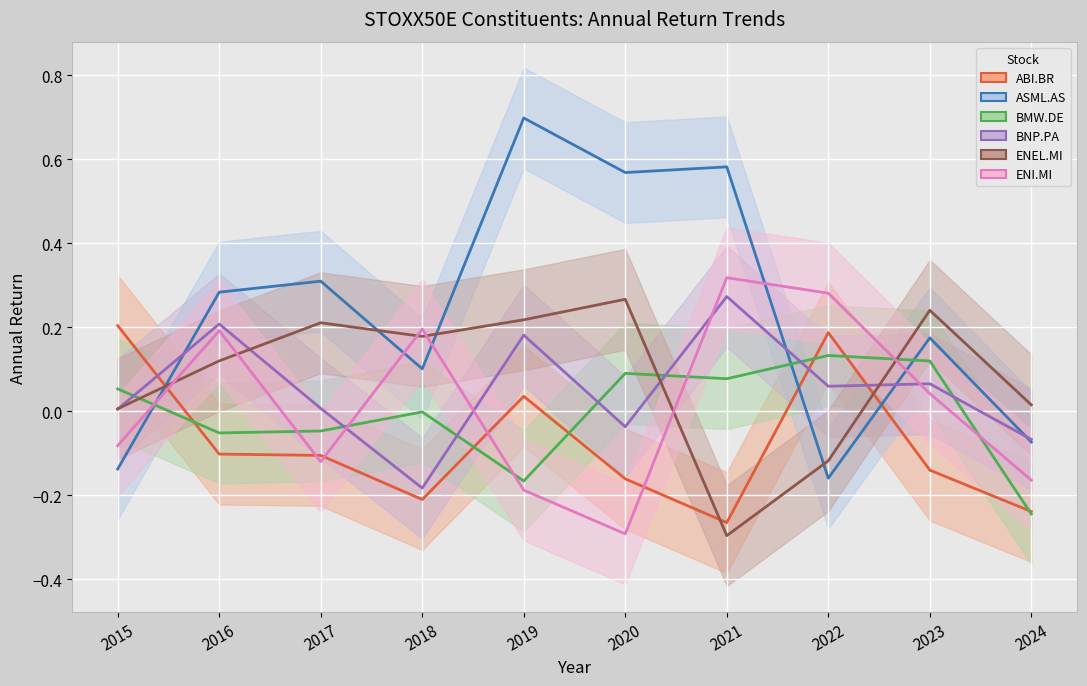

What are all the series names shown in the legend?

ABI.BR, ASML.AS, BMW.DE, BNP.PA, ENEL.MI, ENI.MI